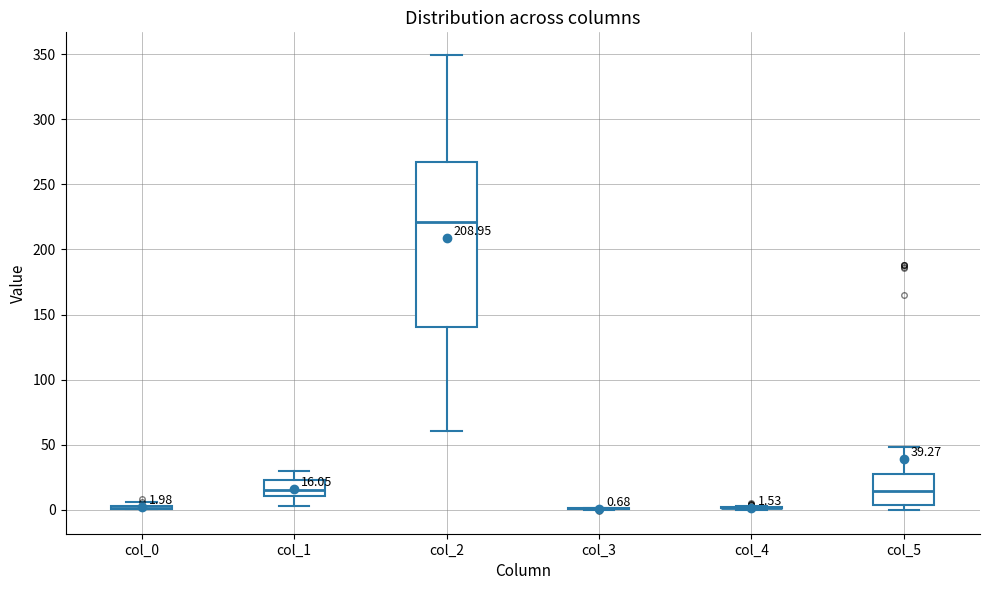

Which box is the tallest, from its lower edge to its upper edge?

col_2